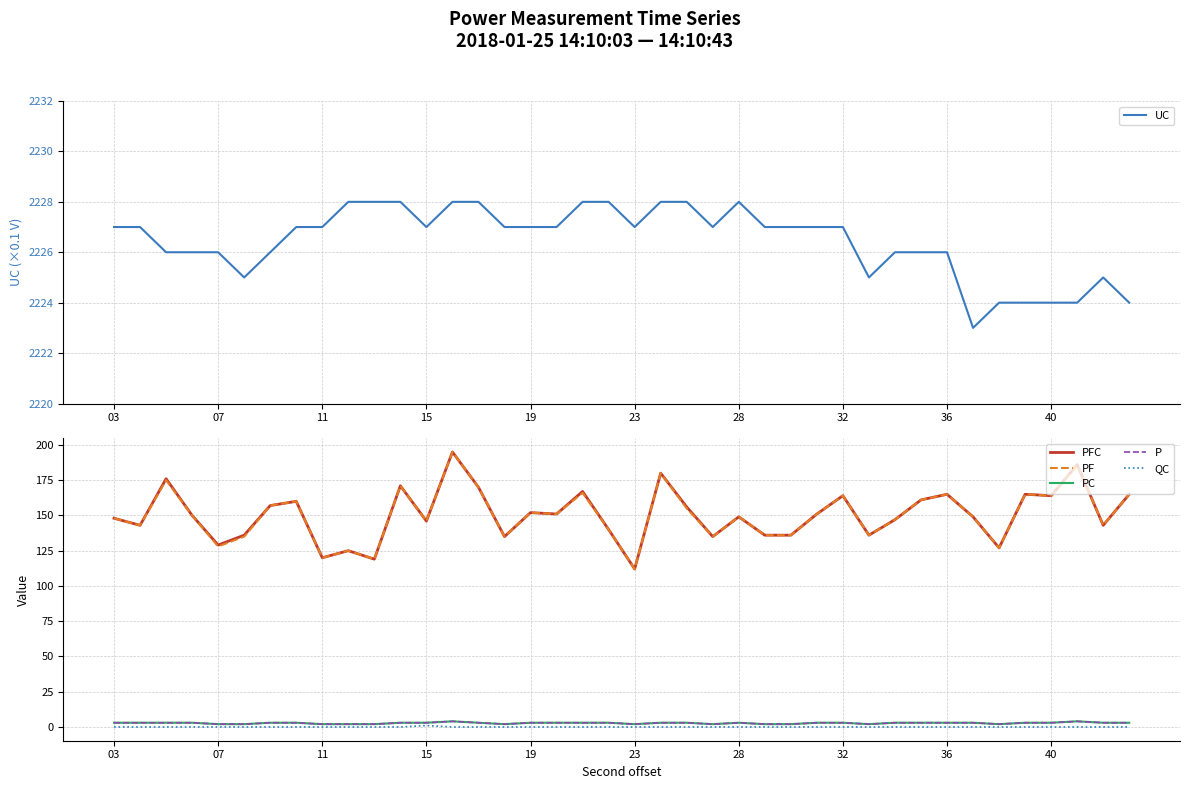

What are all the series names shown in the legend?

UC, PFC, PF, PC, P, QC